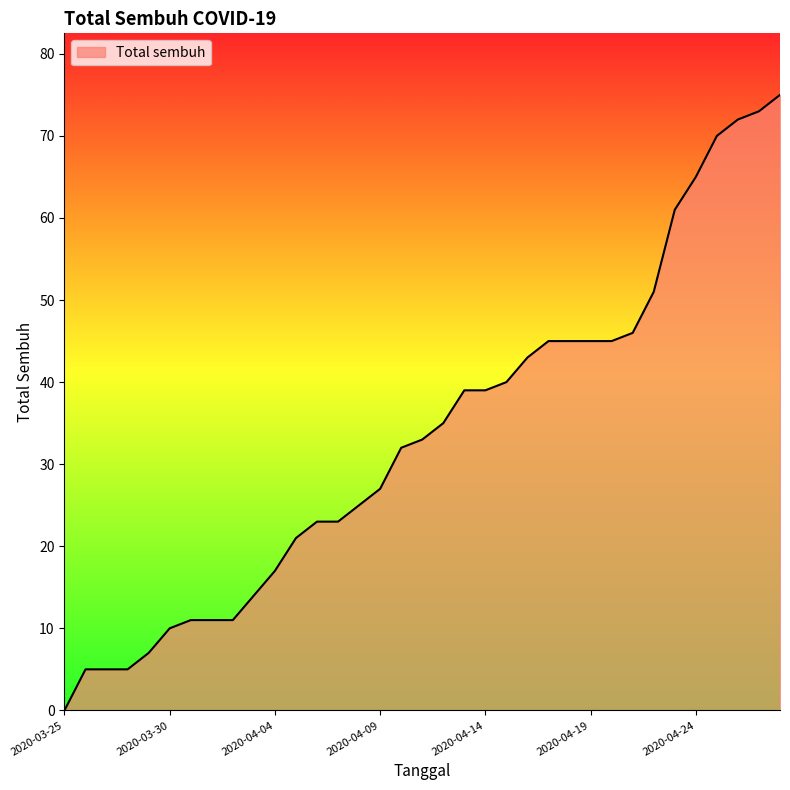

What is the greatest value displayed?

75